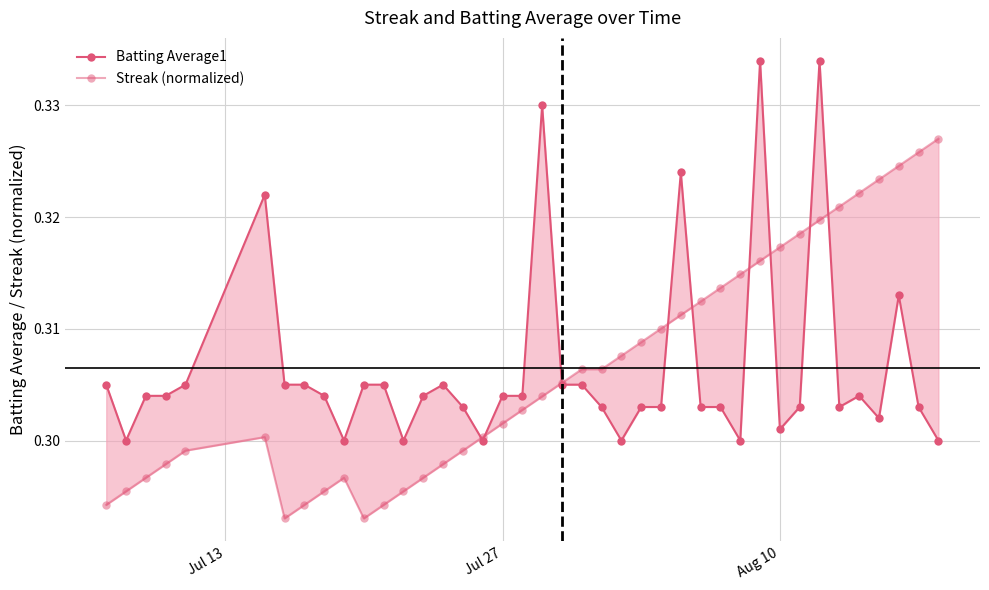

What are all the series names shown in the legend?

Batting Average1, Streak (normalized)